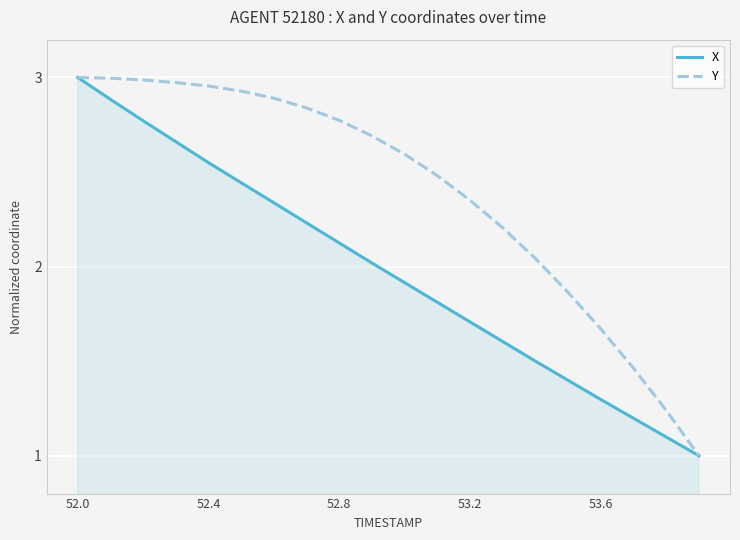

List the series in order of their overall mean, highest first.

Y, X